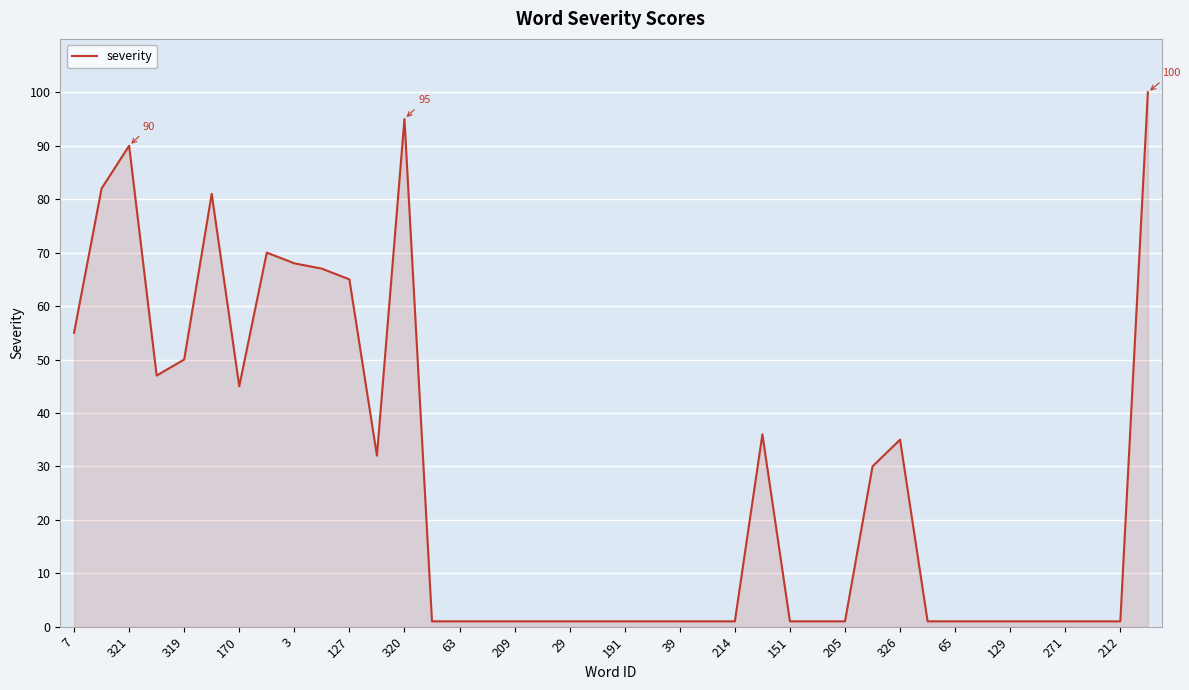

What is the difference between the second highest and second lowest values?

94